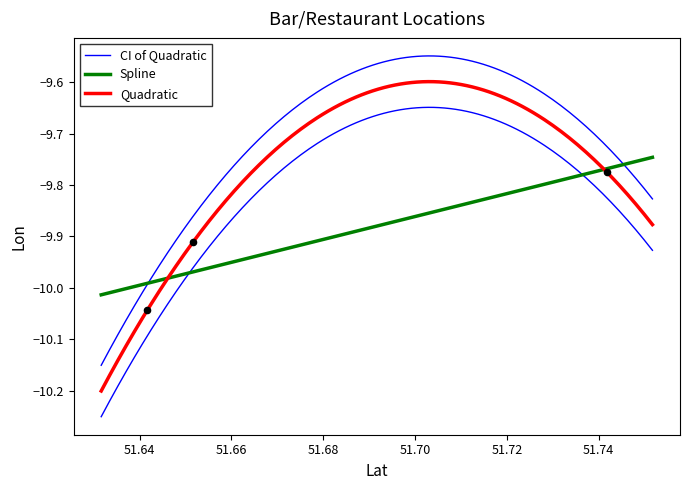

What is the change in value from 51.6416207 to 51.7416993?

+0.3